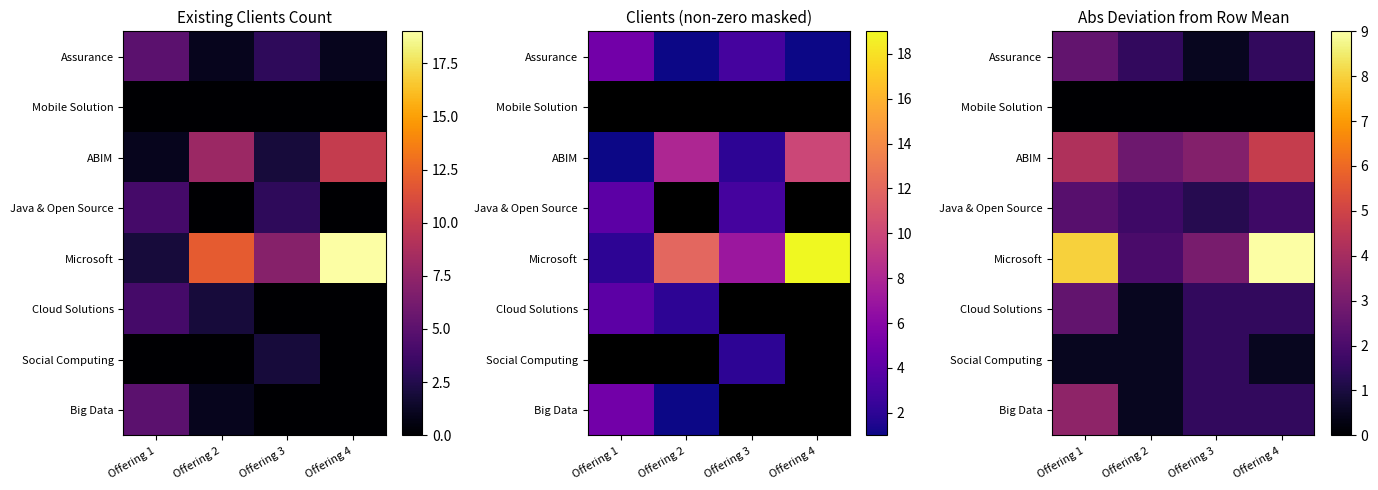

At which category does the chart reach its minimum across all series?

Offering 1